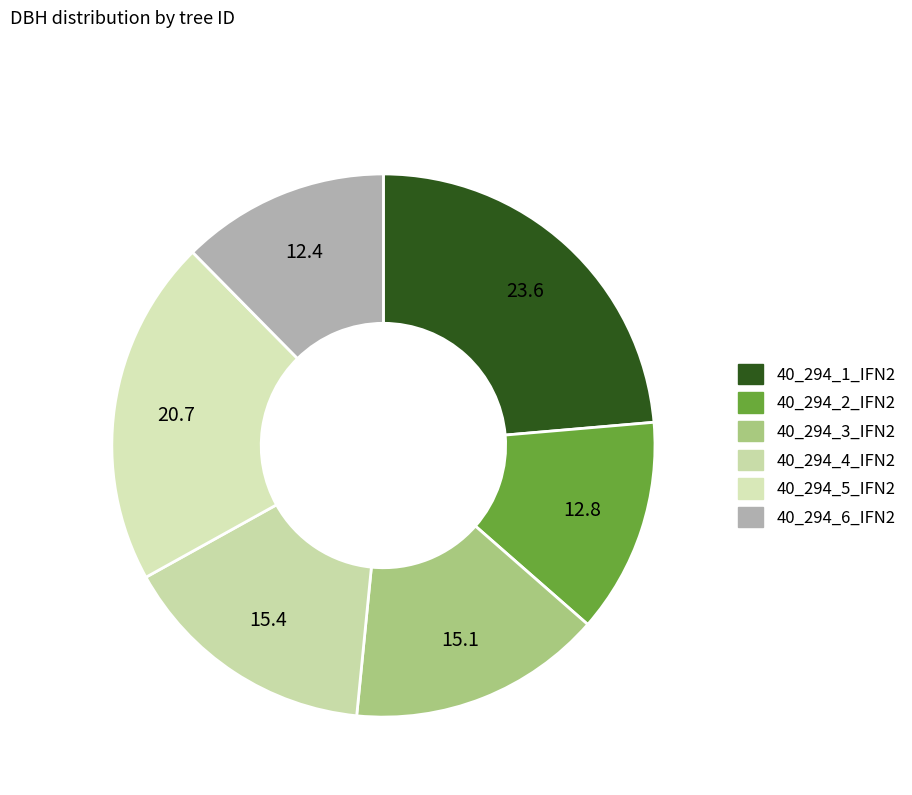

To the nearest percent, what is the difference between the 40_294_2_IFN2 and 40_294_1_IFN2 slice percentages?

11%